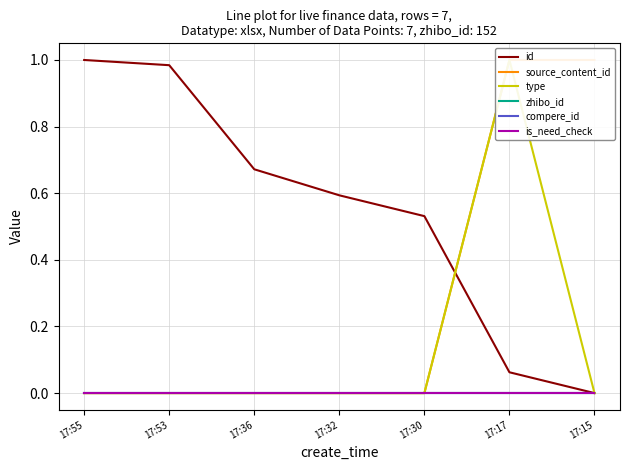

At which category is the sum across all series the highest?

17:17